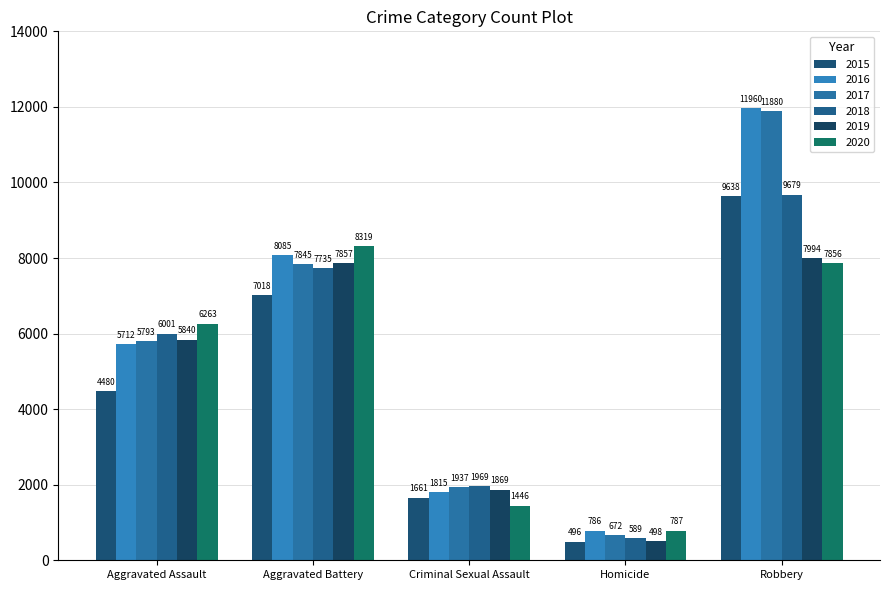

Which series has the largest total across all categories?

2016